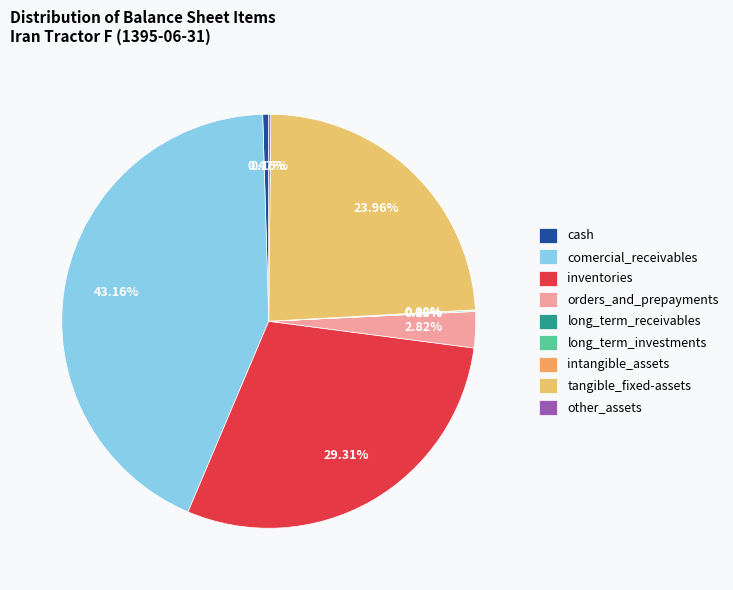

What is the change in value from long_term_receivables to other_assets?

+2588